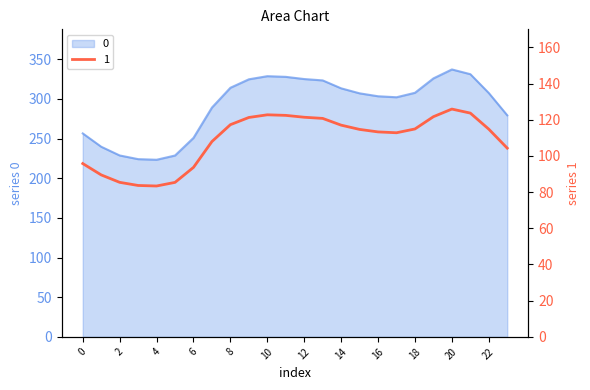

What value does the 1 series have at 19?

121.7